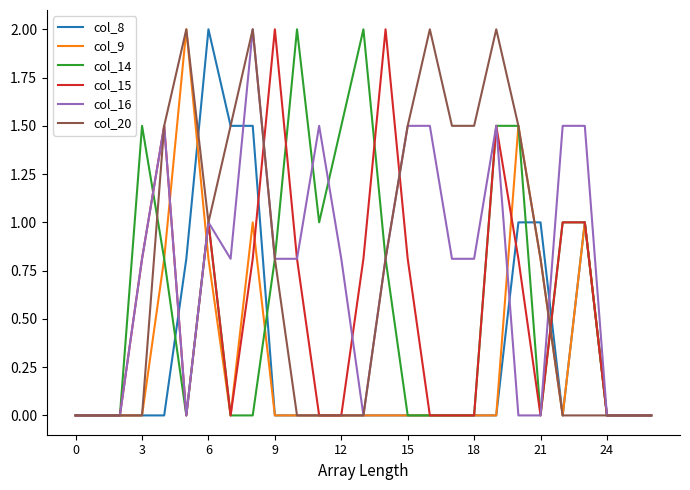

True or false: col_9 has more than 2 interior local peaks.

True